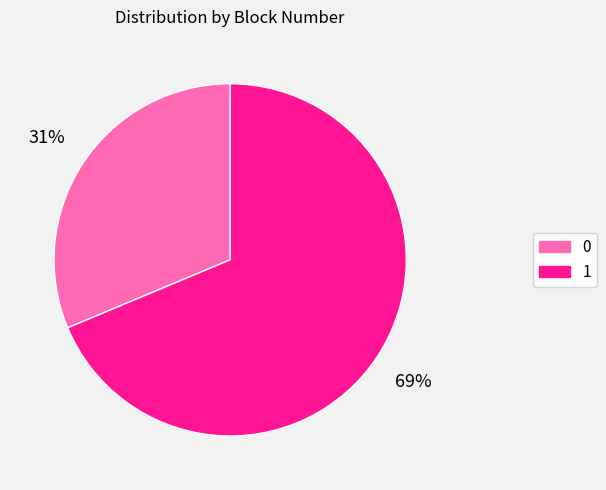

To the nearest percent, what is the average slice percentage?

50%